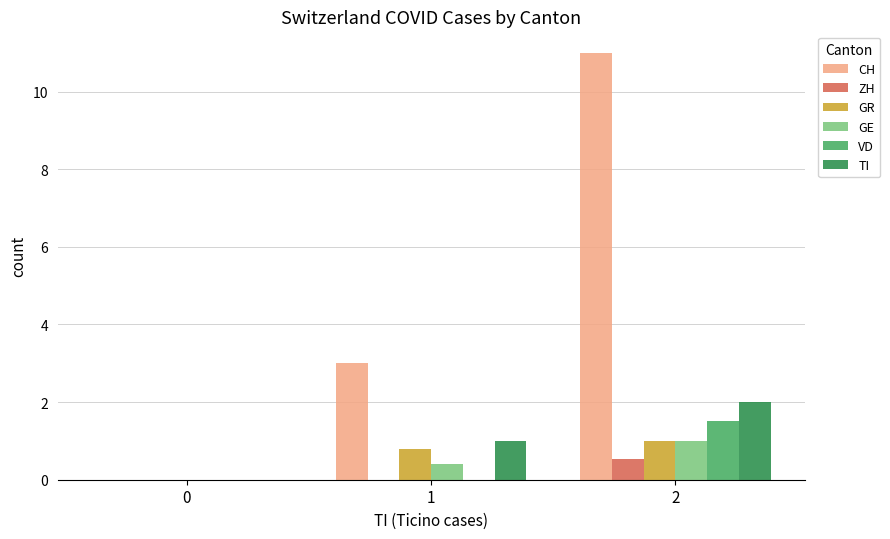

Count the number of data series in this chart.

6